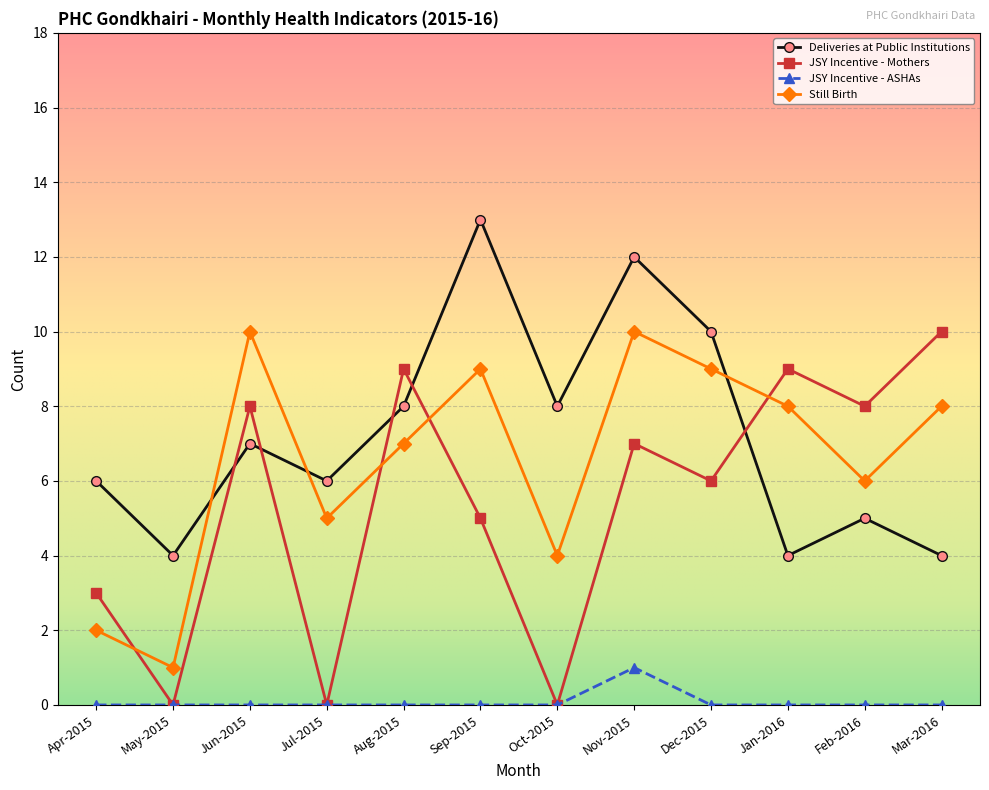

What position from the left is Jun-2015?

3